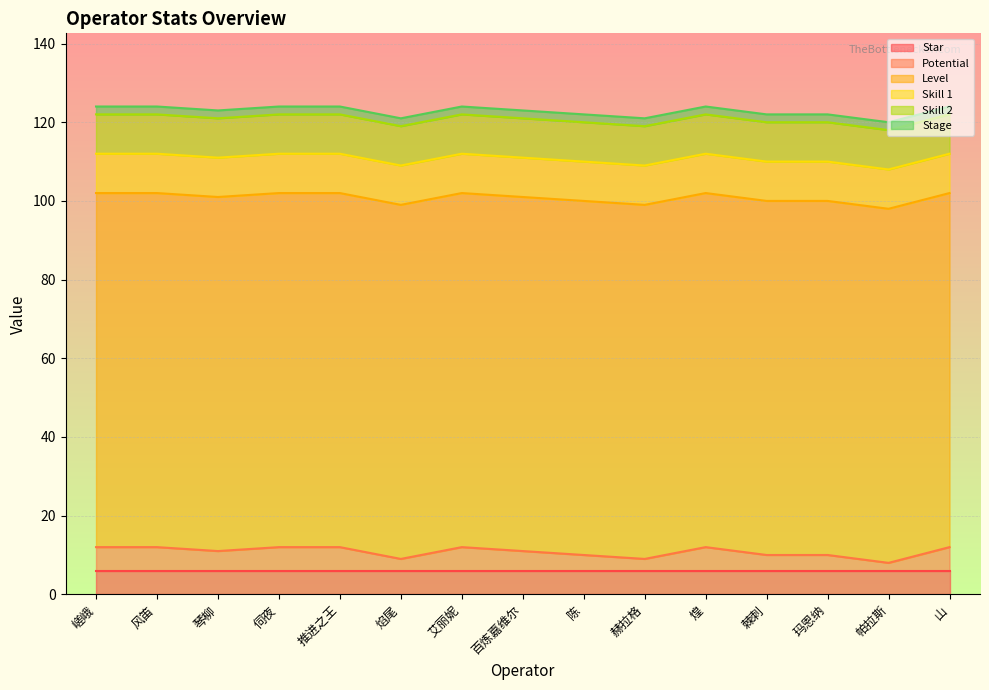

The value of Skill 2 at 风笛 is 15. True or false?

False